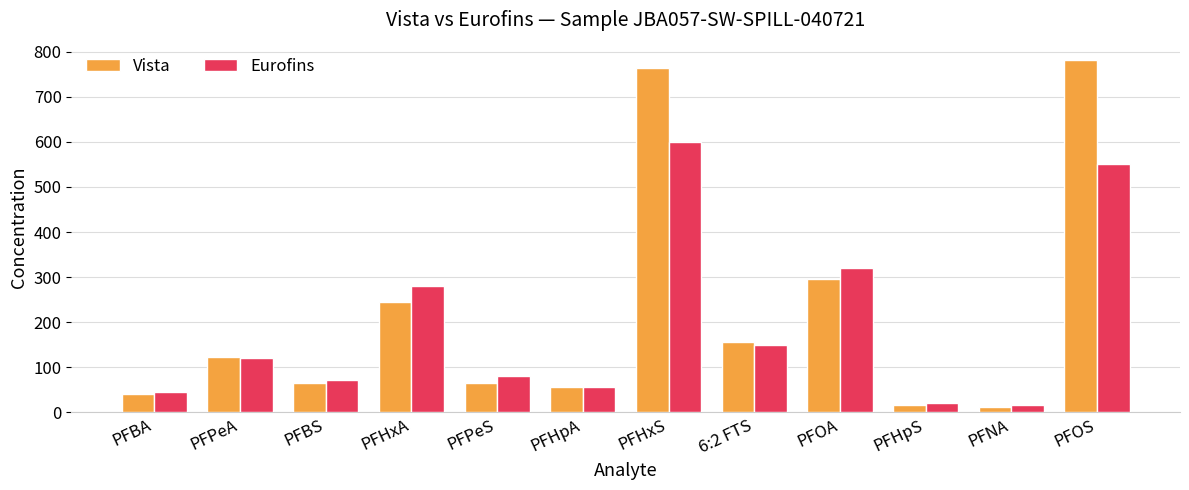

The Vista series shows 244.0 at PFHxA. True or false?

True